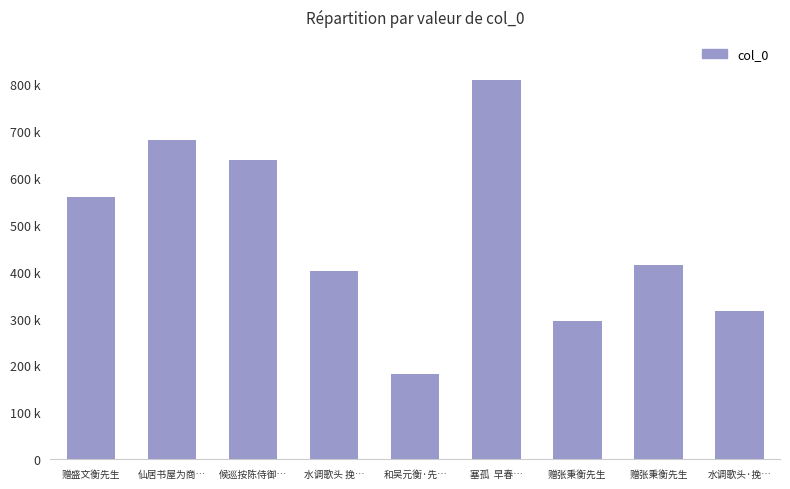

The value at 塞孤  早春… is 551739. True or false?

False